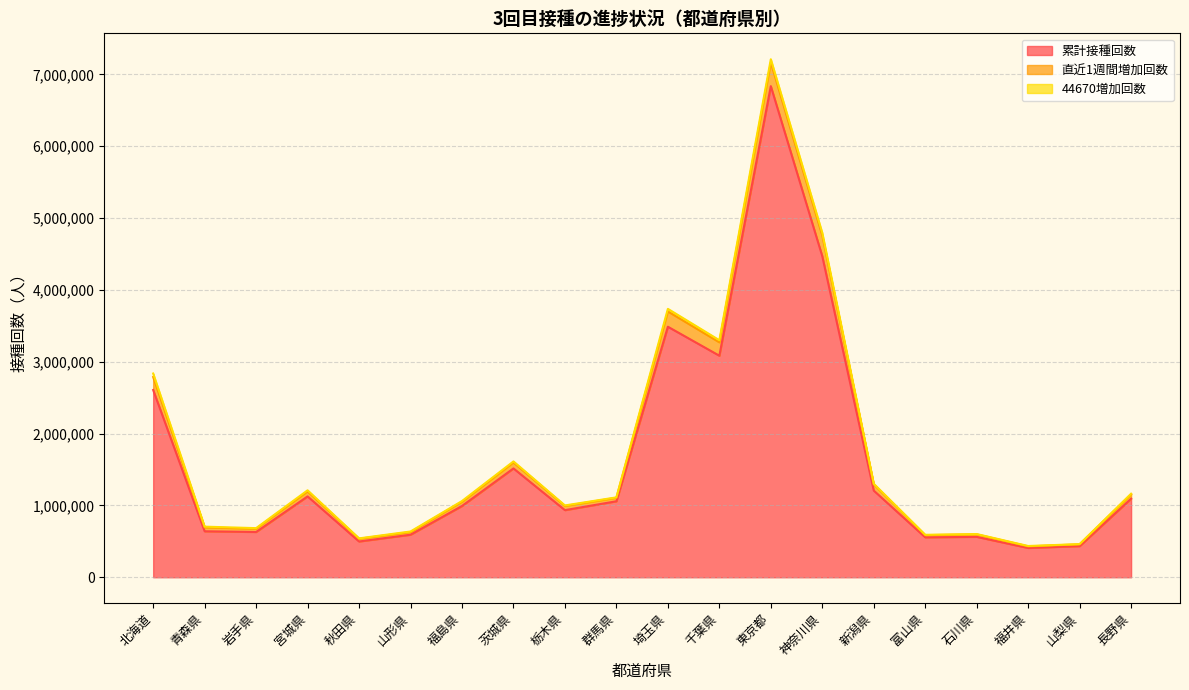

The value of 累計接種回数 at 青森県 is 640217. True or false?

True